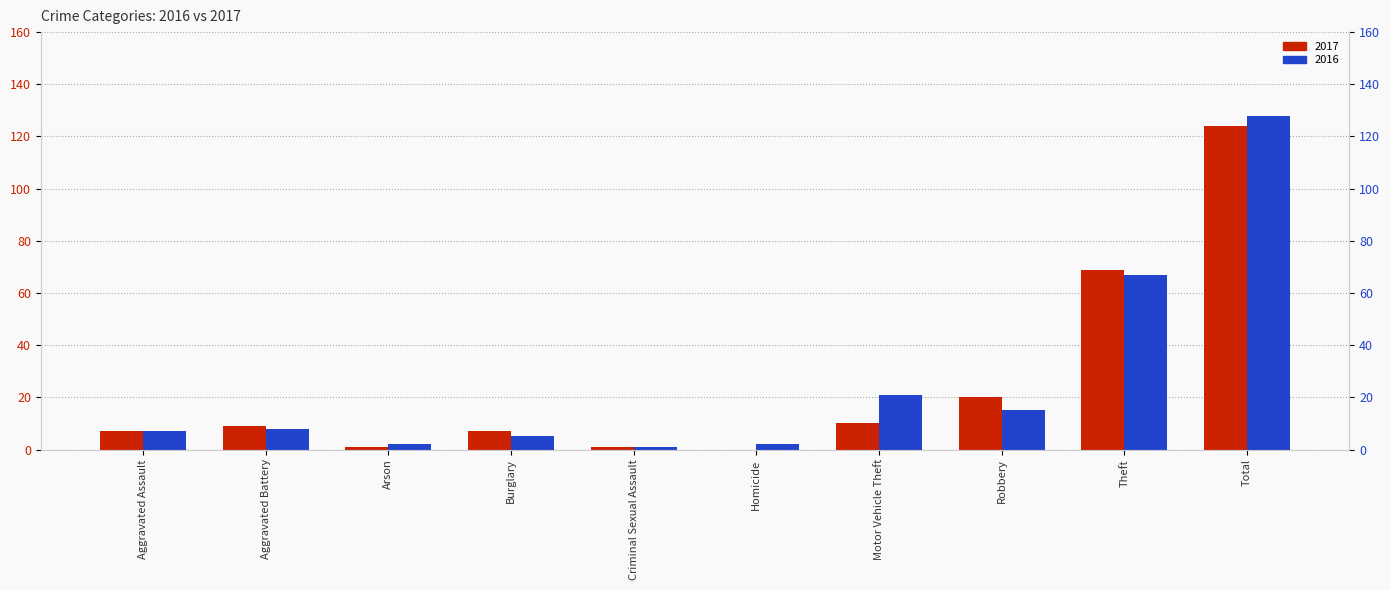

What is the label of the 2nd bar from the left?

Aggravated Battery